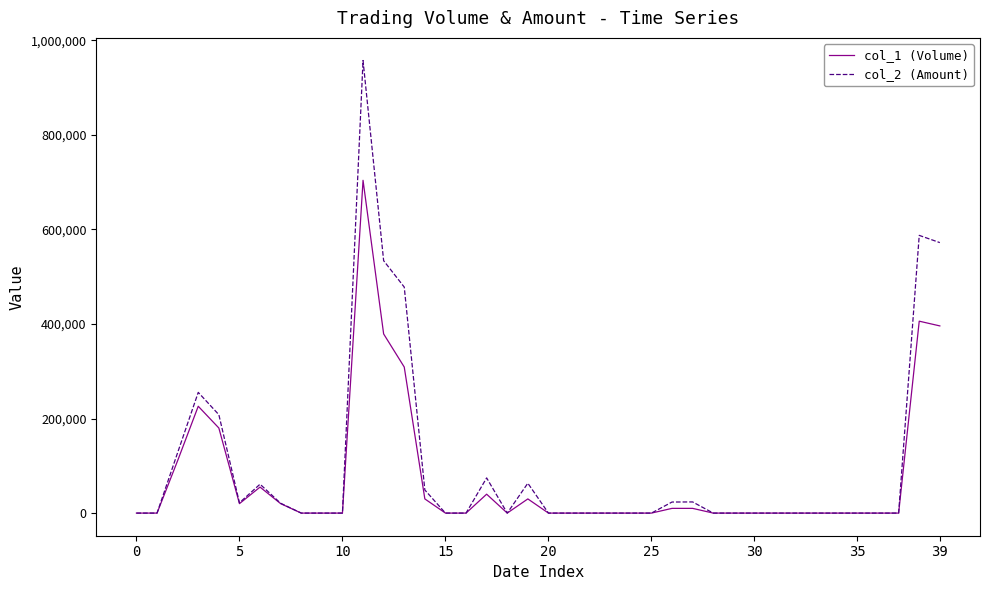

Rank the series by their maximum value, from highest to lowest.

col_2 (Amount), col_1 (Volume)